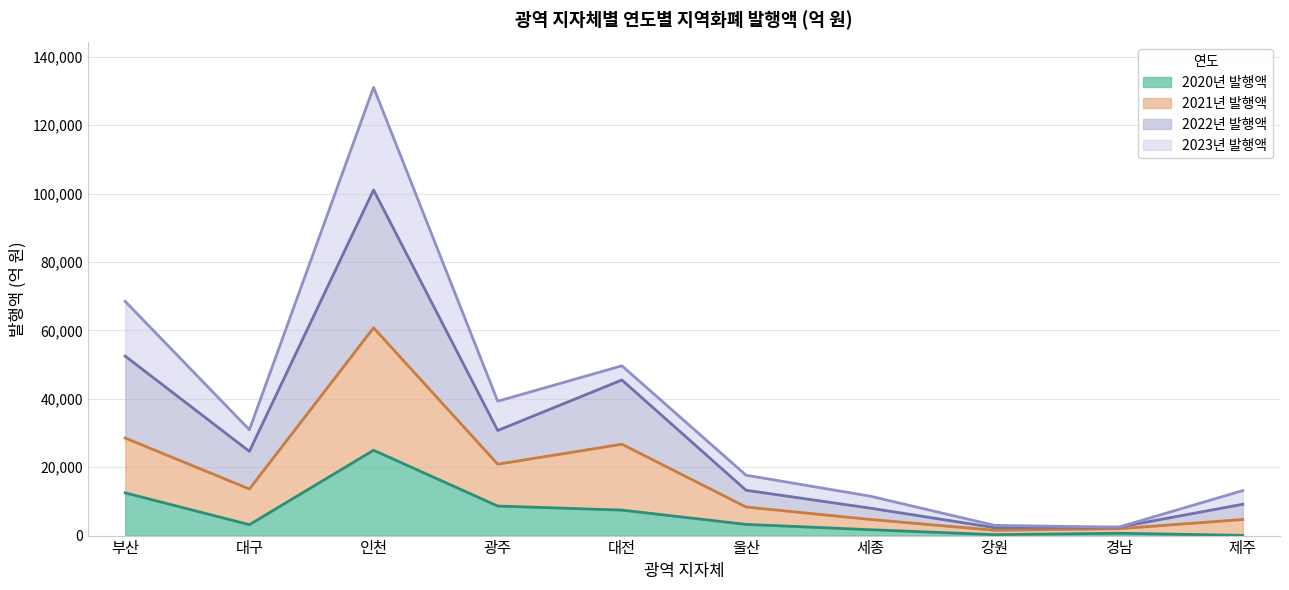

What is the difference between the second highest and second lowest values in the 2022년 발행액 series?

50013